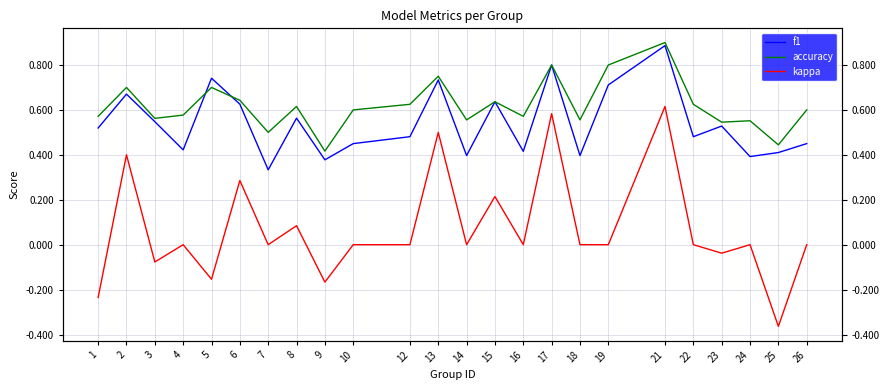

How many lines are shown in the chart?

3